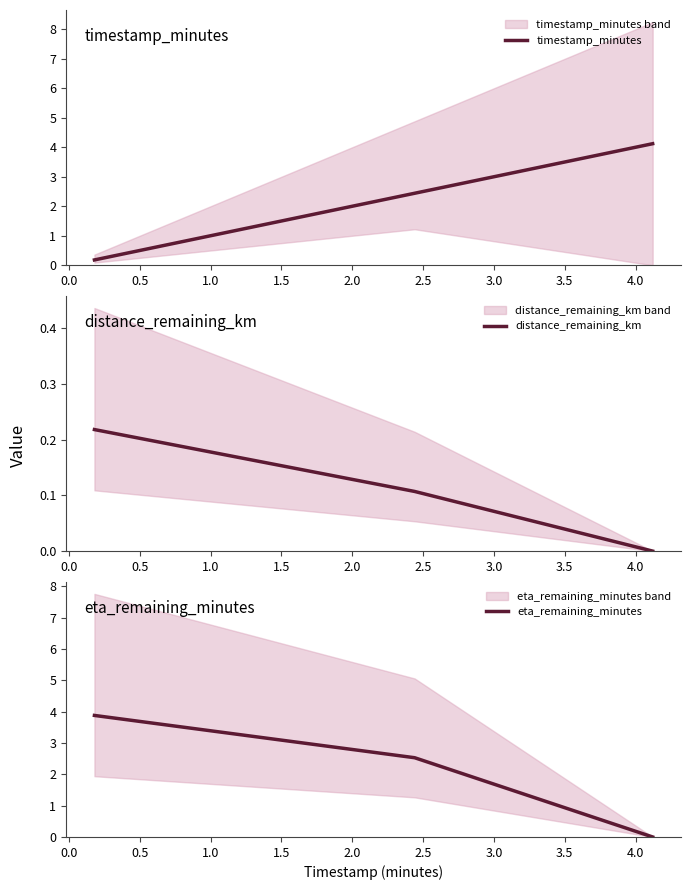

How many values in the timestamp_minutes series are below 2?

1